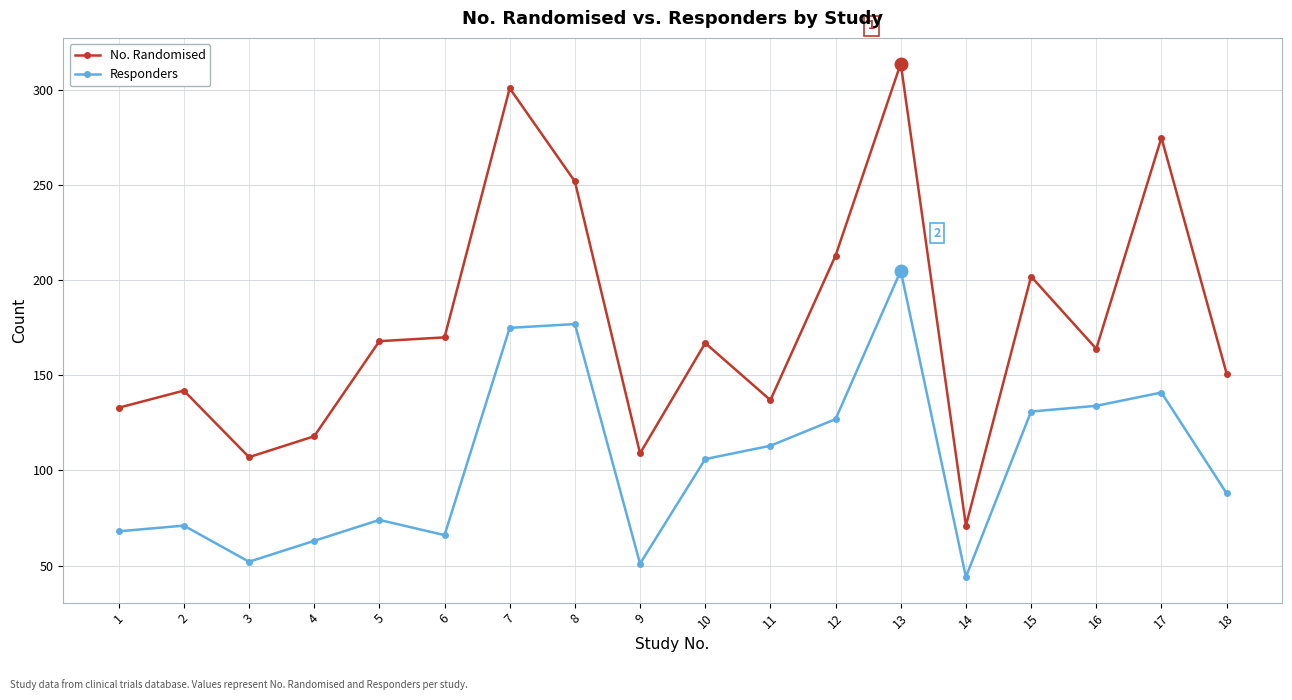

Which series changed the most between 2 and 13?

No. Randomised